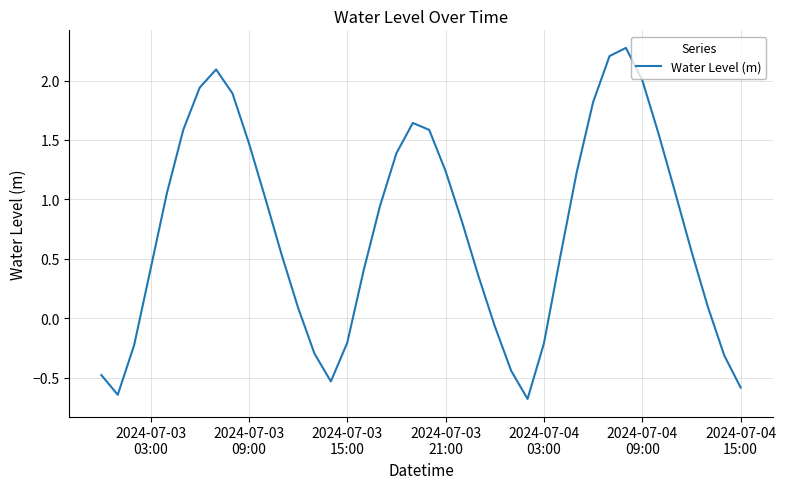

What is the minimum value shown in the chart?

-0.7